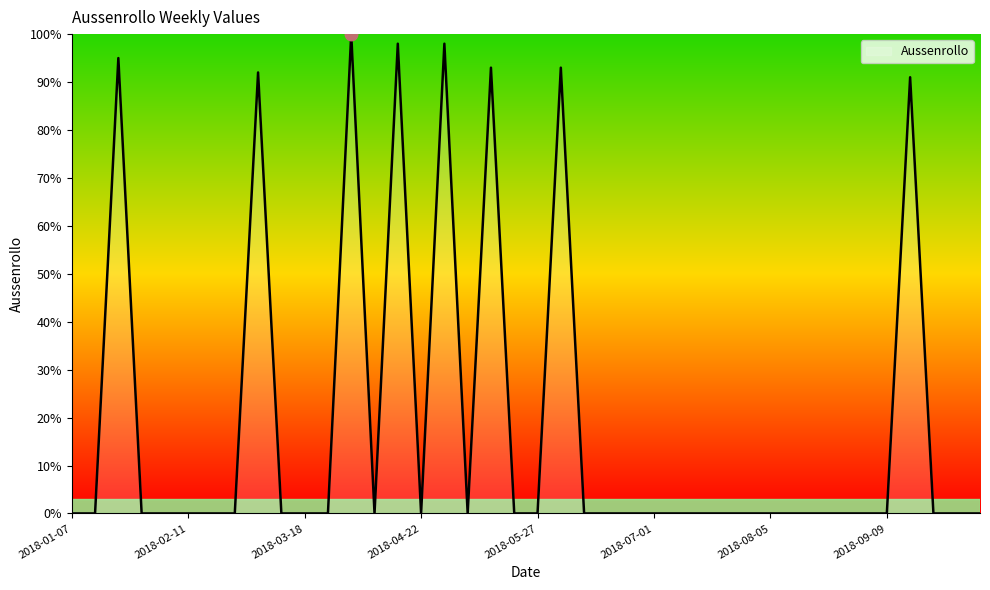

What is the greatest value displayed?

100